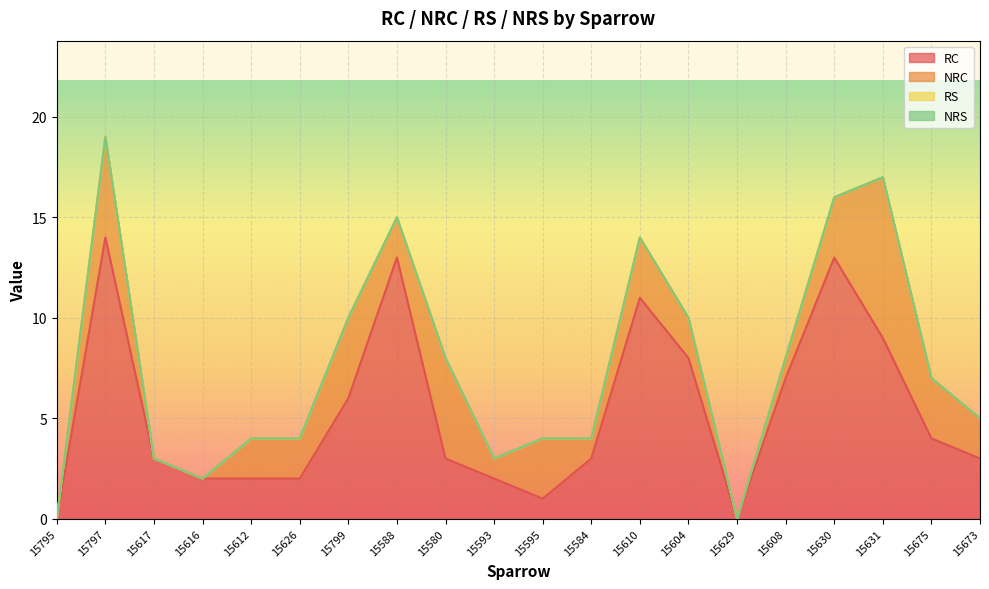

At which category is the sum across all series the highest?

15797